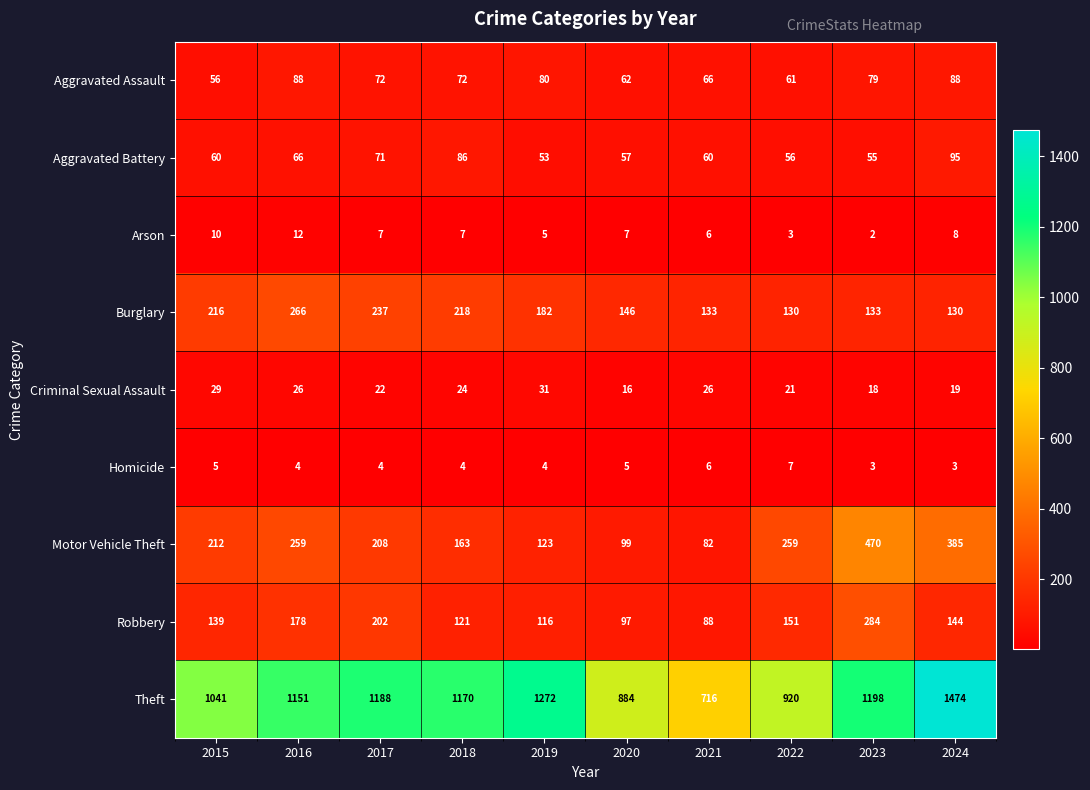

Which series changed the most between 2018 and 2020?

Theft